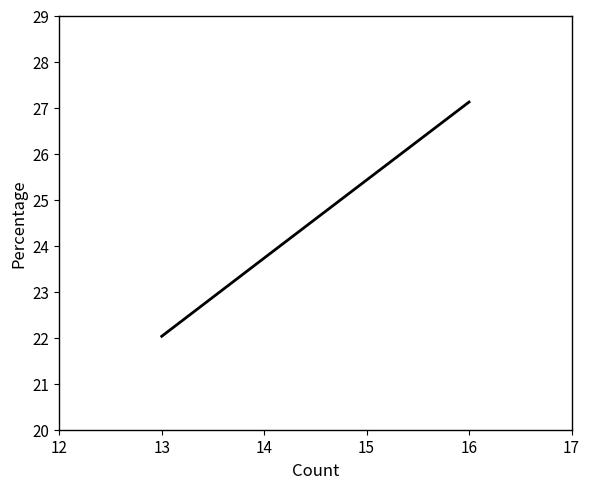

What is the greatest value displayed?

27.1